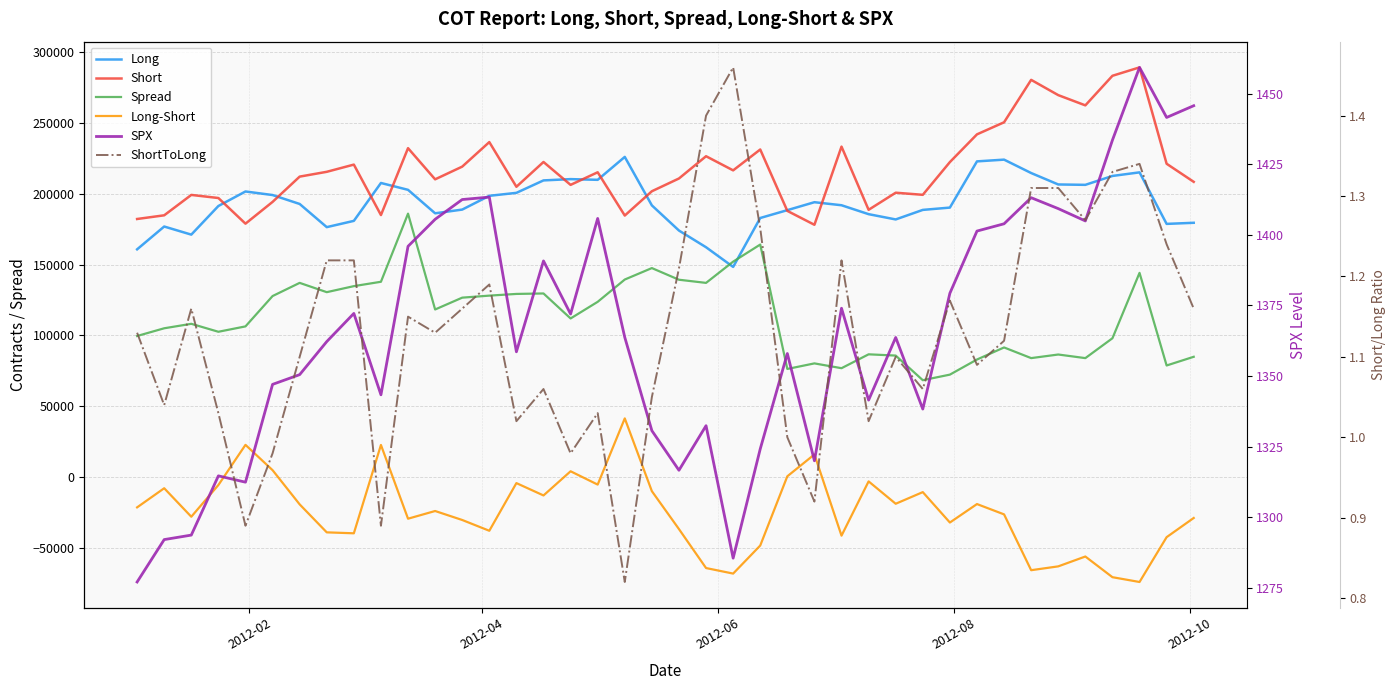

What is the value of the Long-Short point at the 19th from the left?

41381.0